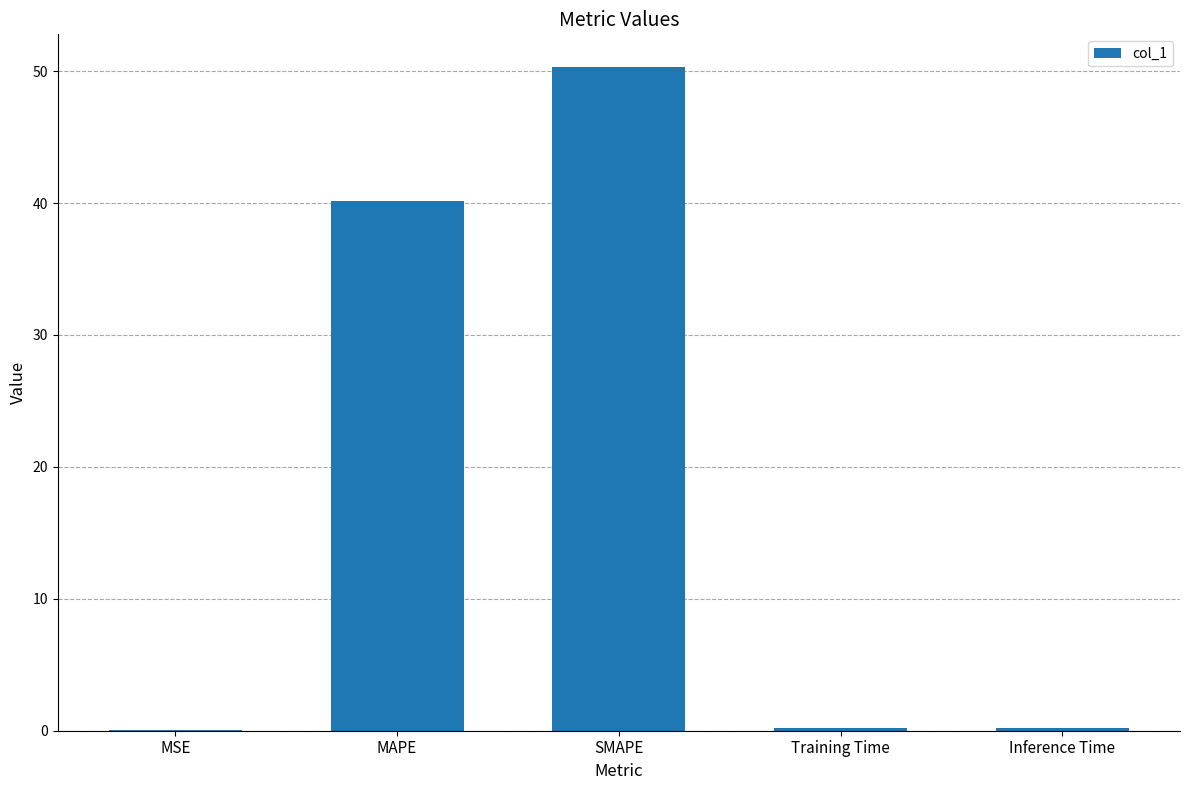

What is the greatest value displayed?

50.3